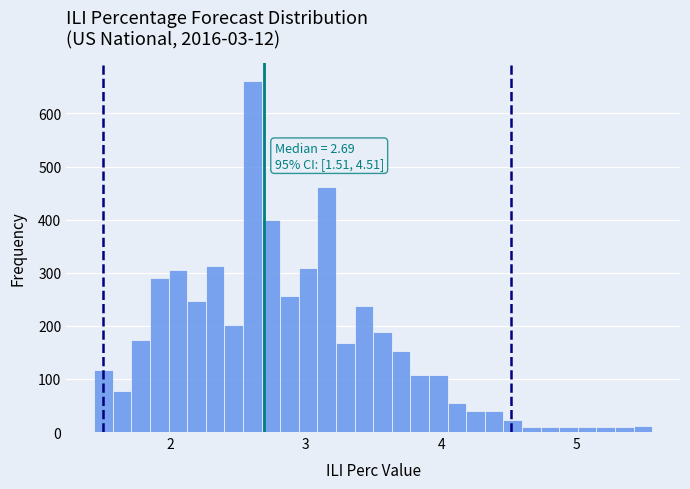

Read against the x-axis, roughly where is the centre of the tallest bar?

2.6